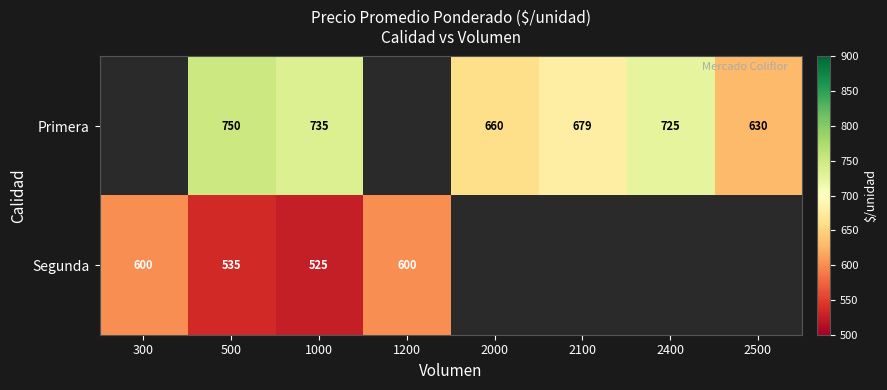

At which category does the chart reach its minimum across all series?

1000